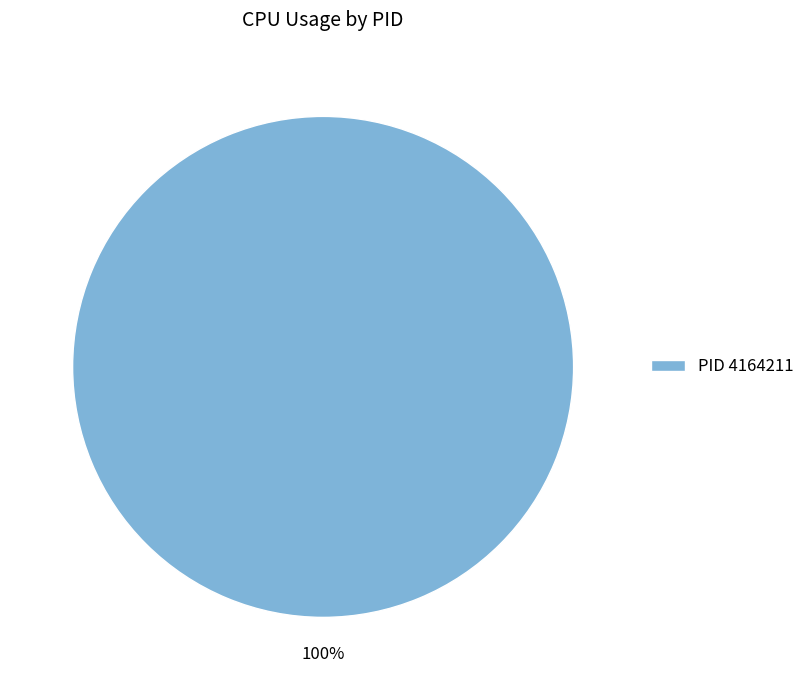

The PID 4164211 slice represents 100% of the pie. True or false?

True